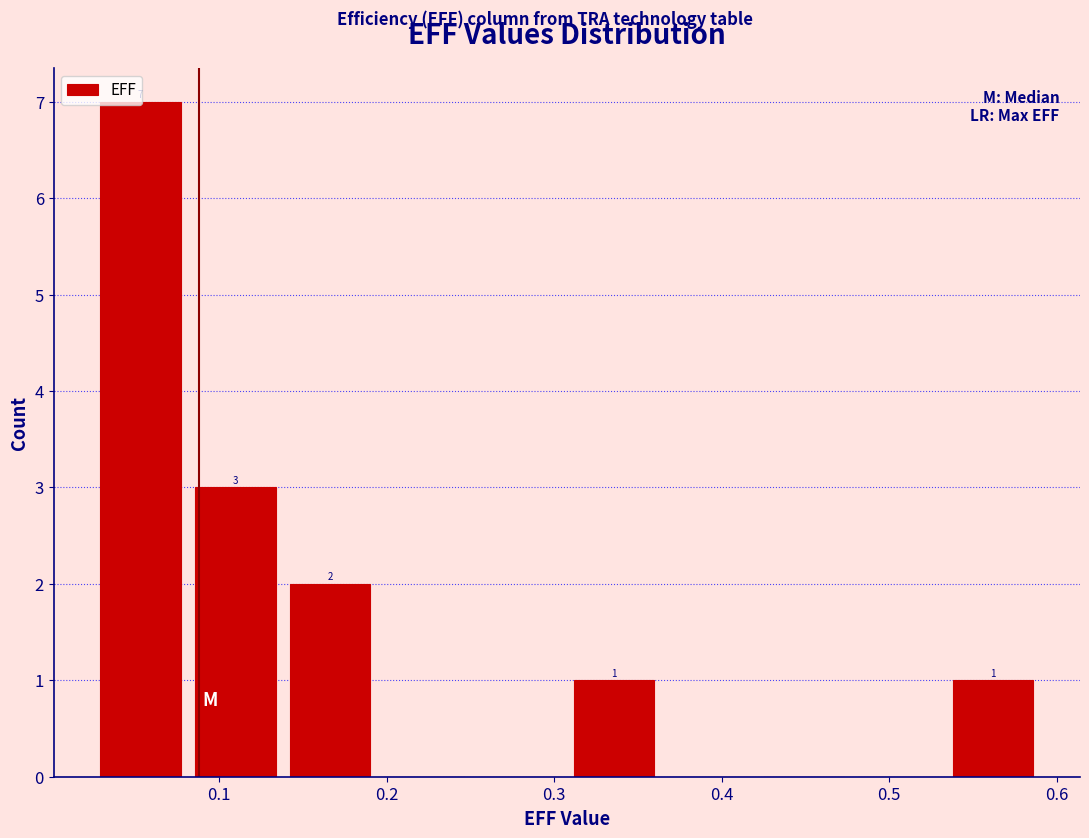

Which range on the x-axis has the tallest bar?

0.02 to 0.08